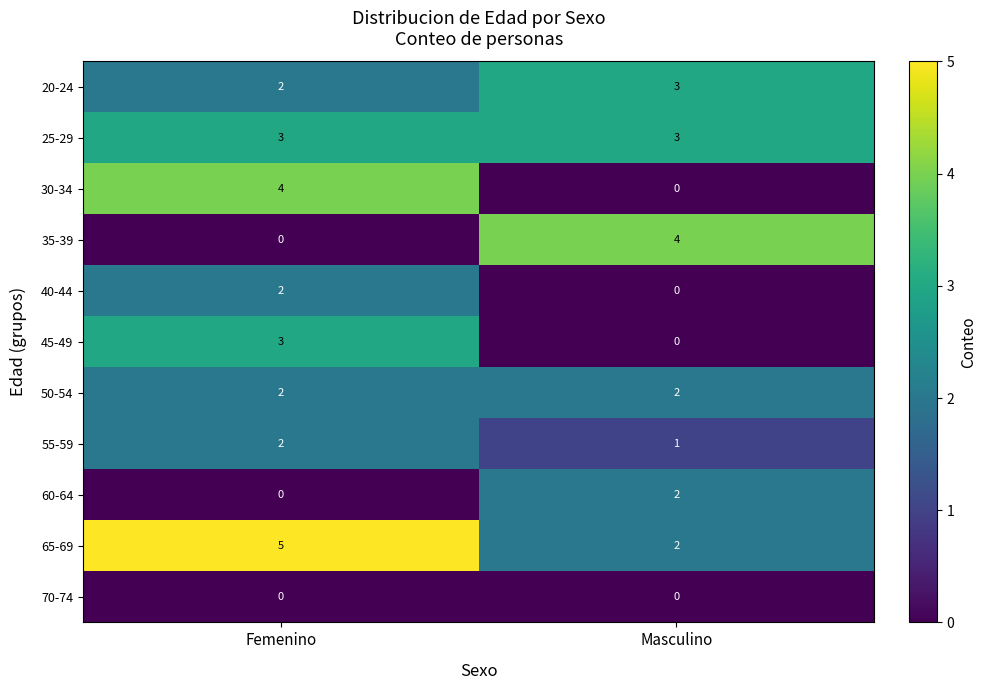

The value of 25-29 at Femenino is 4. True or false?

False